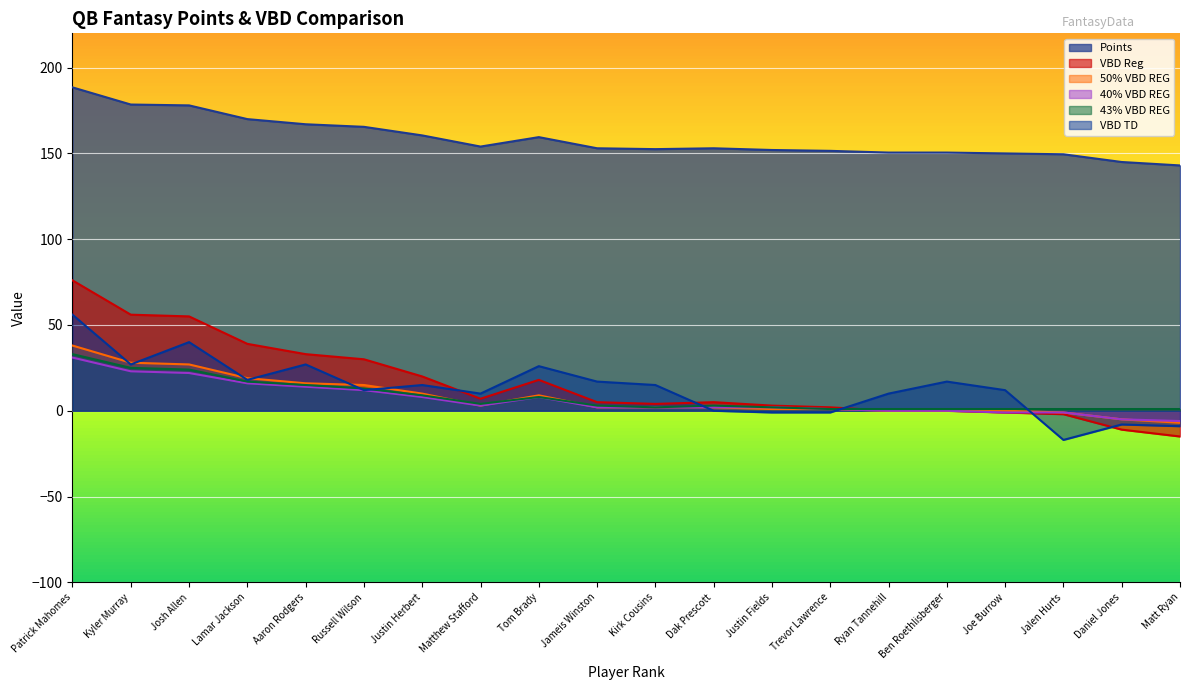

Between Joe Burrow and Matt Ryan, which series saw the biggest shift?

VBD TD